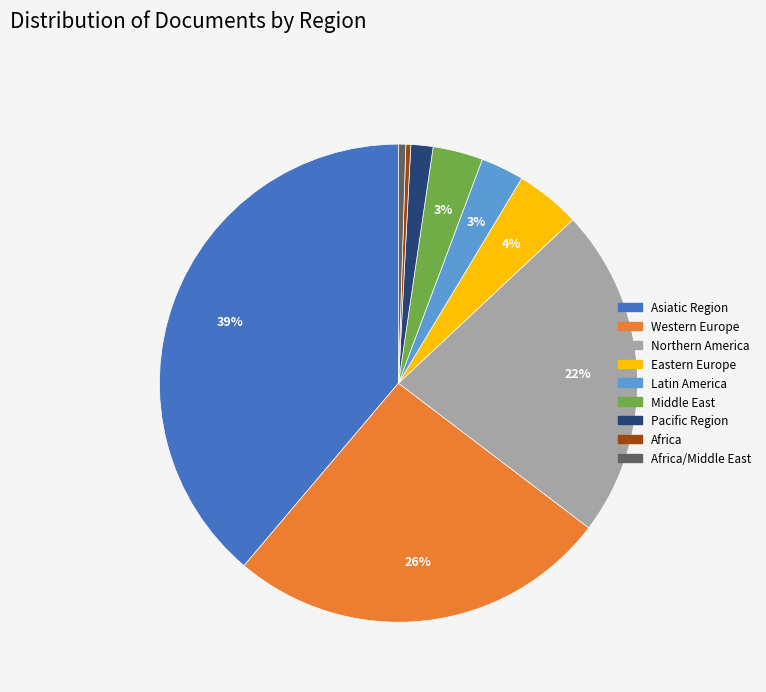

Is there any slice that represents more than half of the pie?

No